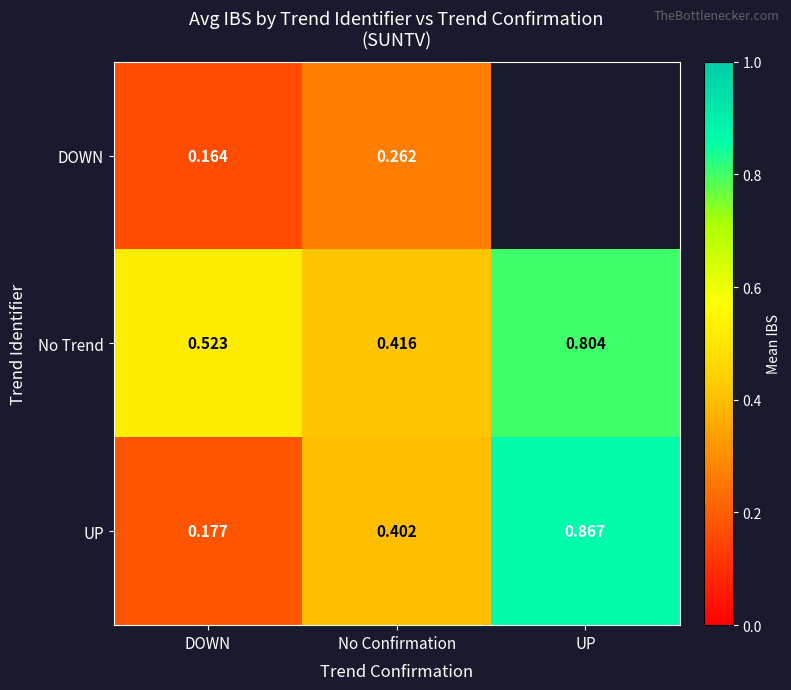

Rank the series at No Confirmation from lowest to highest value.

DOWN, UP, No Trend